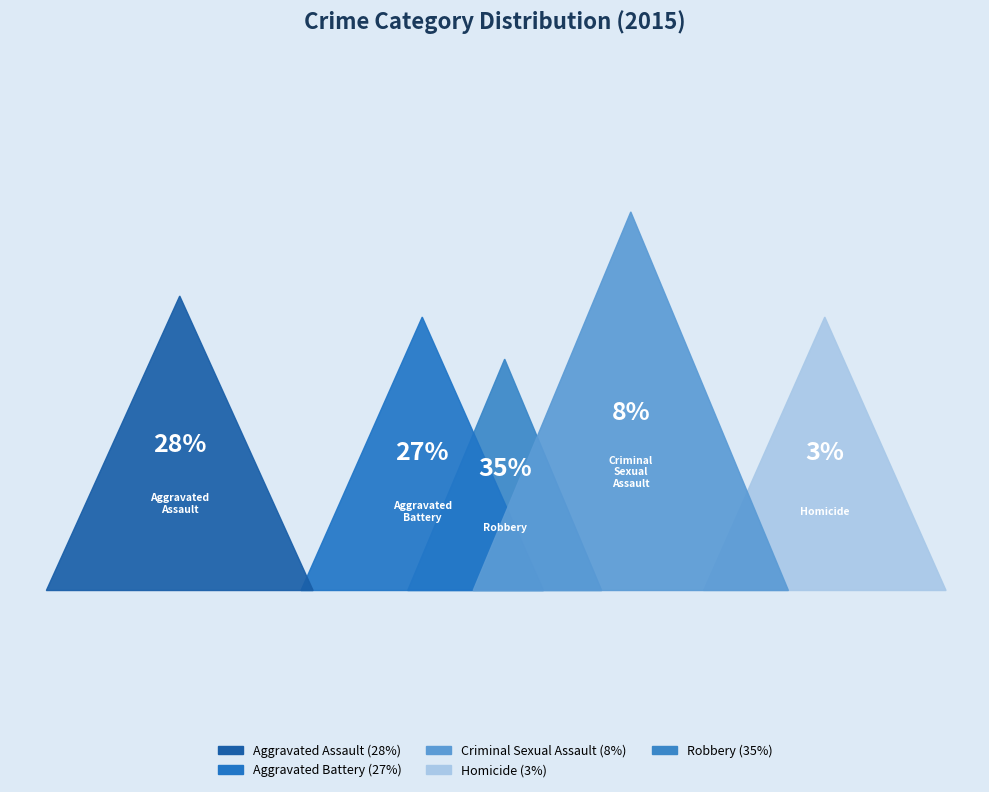

To the nearest percent, what percentage of the pie is Robbery?

35%